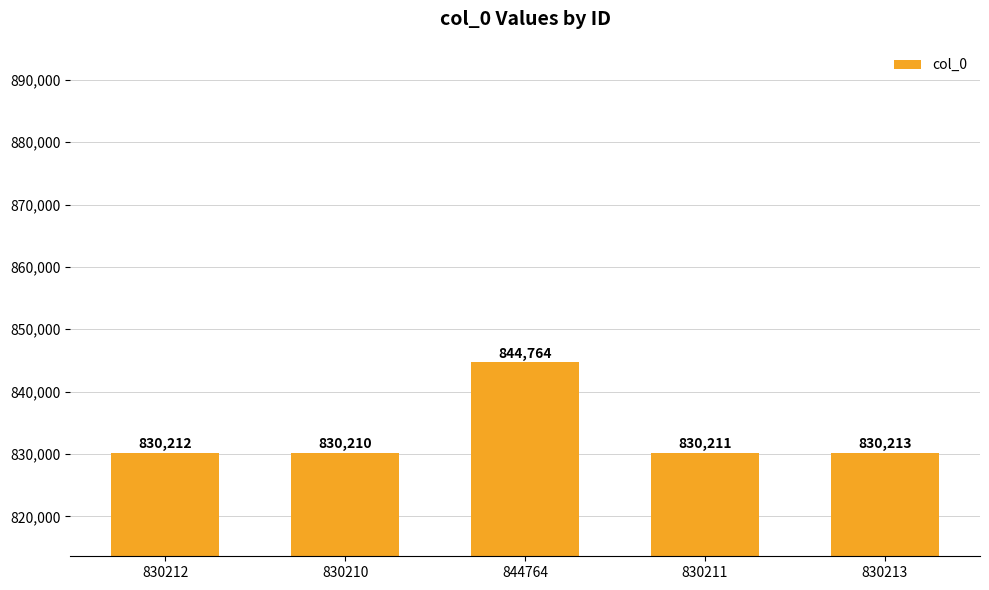

What is the change in value from 830212 to 830211?

-1